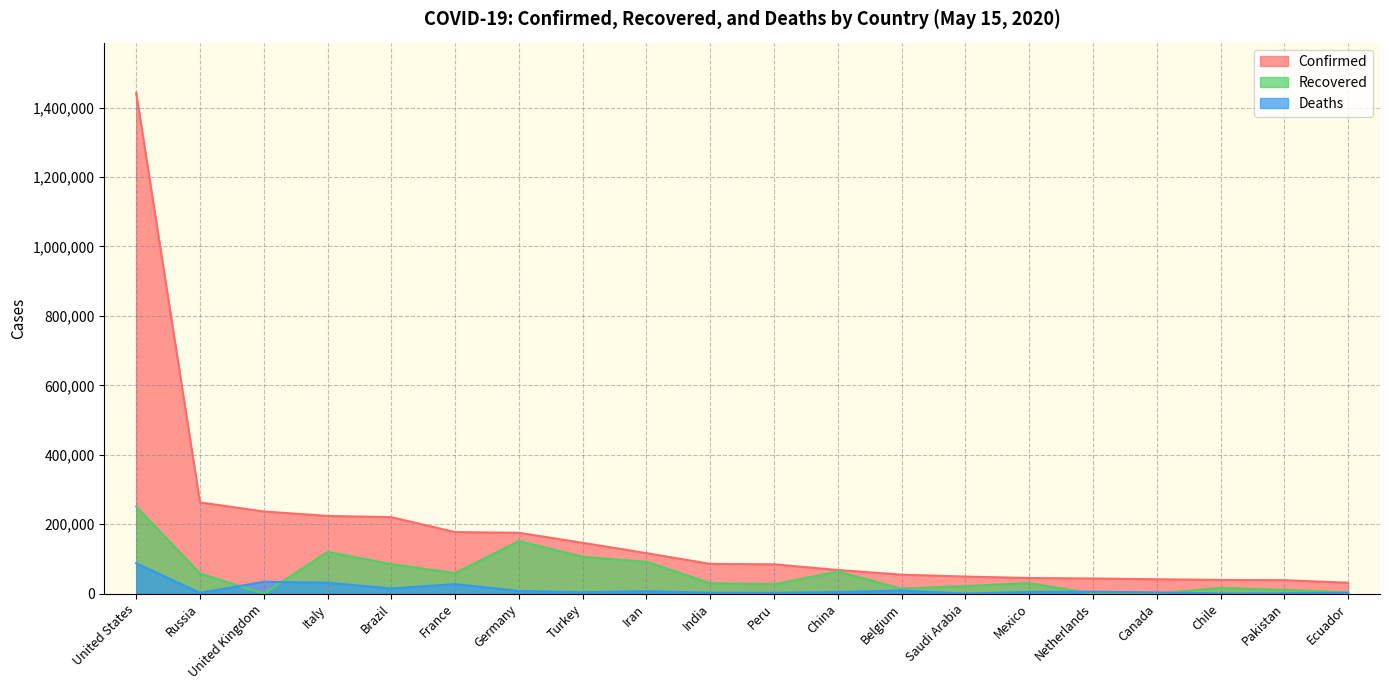

The value of Confirmed at Iran is 31574. True or false?

False